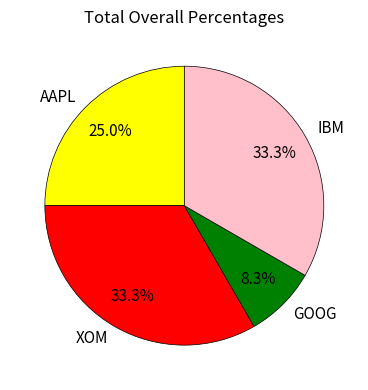

Is the sum of AAPL and IBM greater than half?

Yes